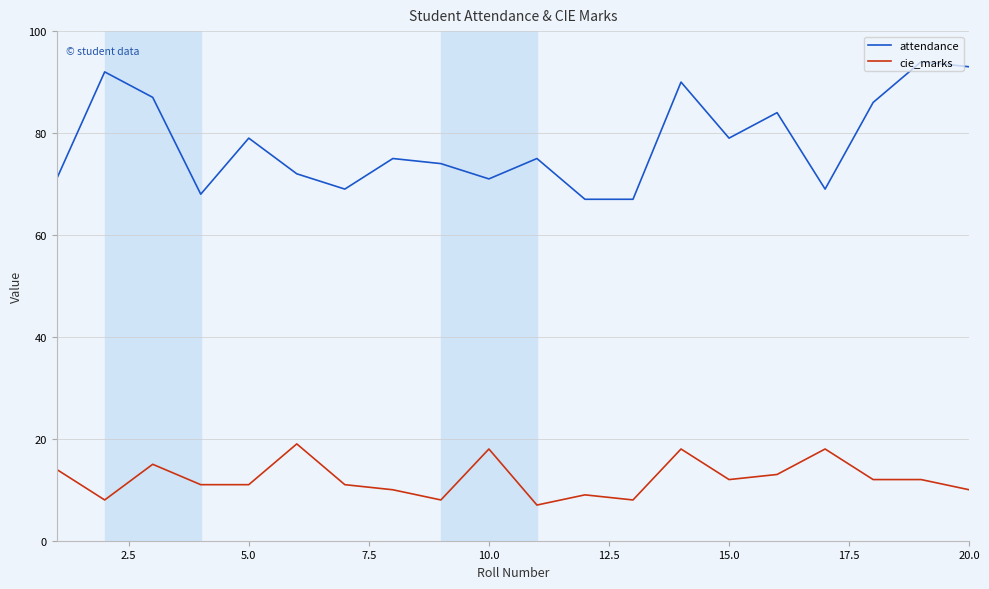

True or false: attendance and cie_marks cross at least once.

False